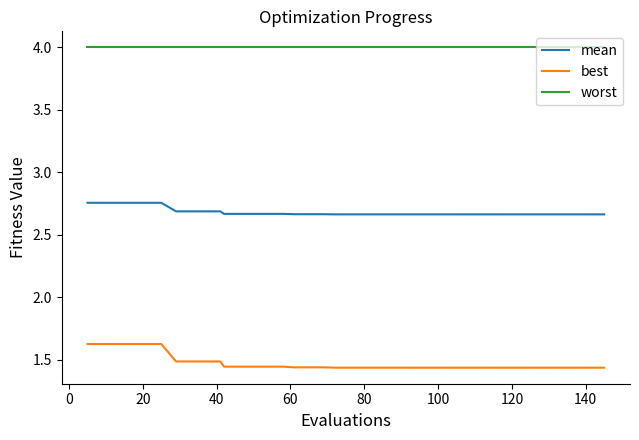

Is this an area chart (filled region under the line)?

No